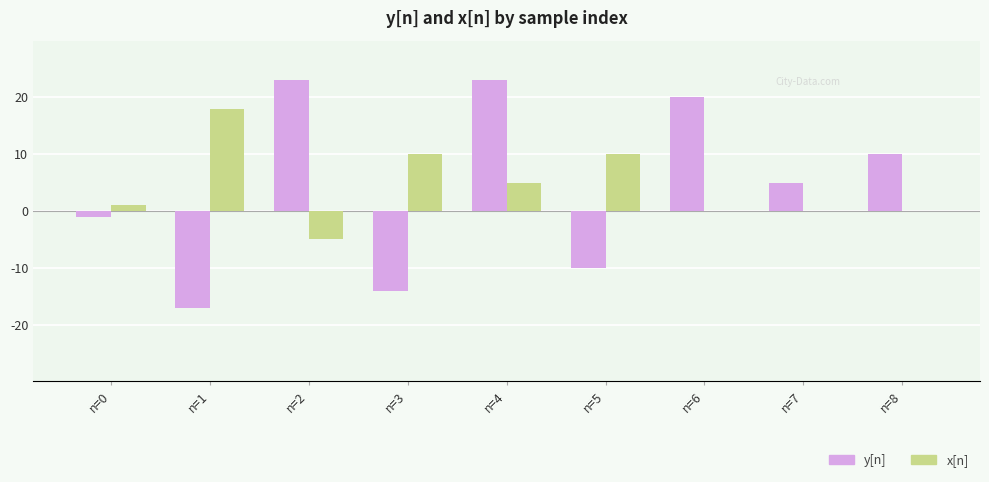

Where is y[n] nearest to the value 3?

n=7